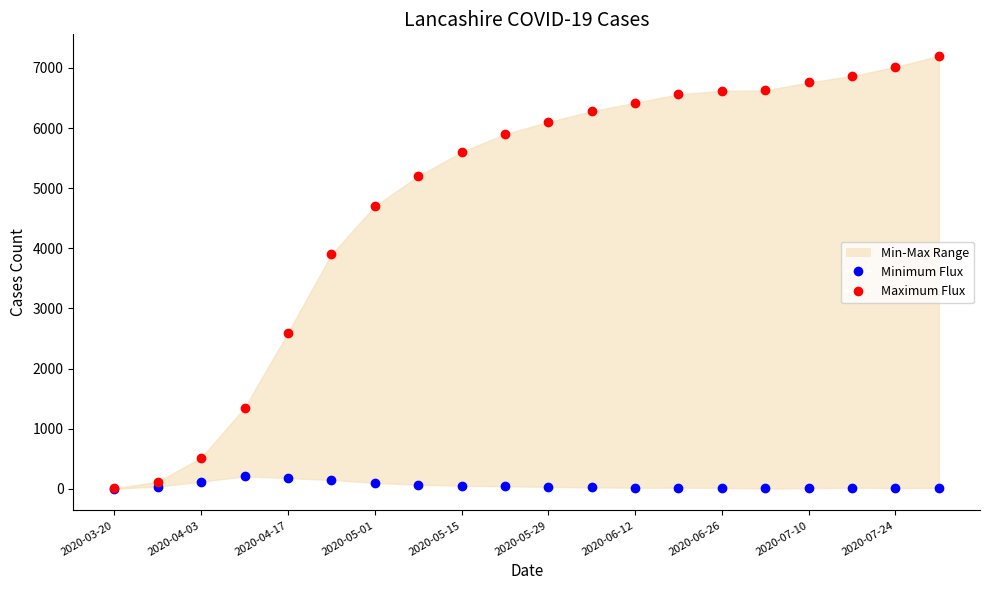

What is the sum of all Minimum Flux (newCases) values?

1165